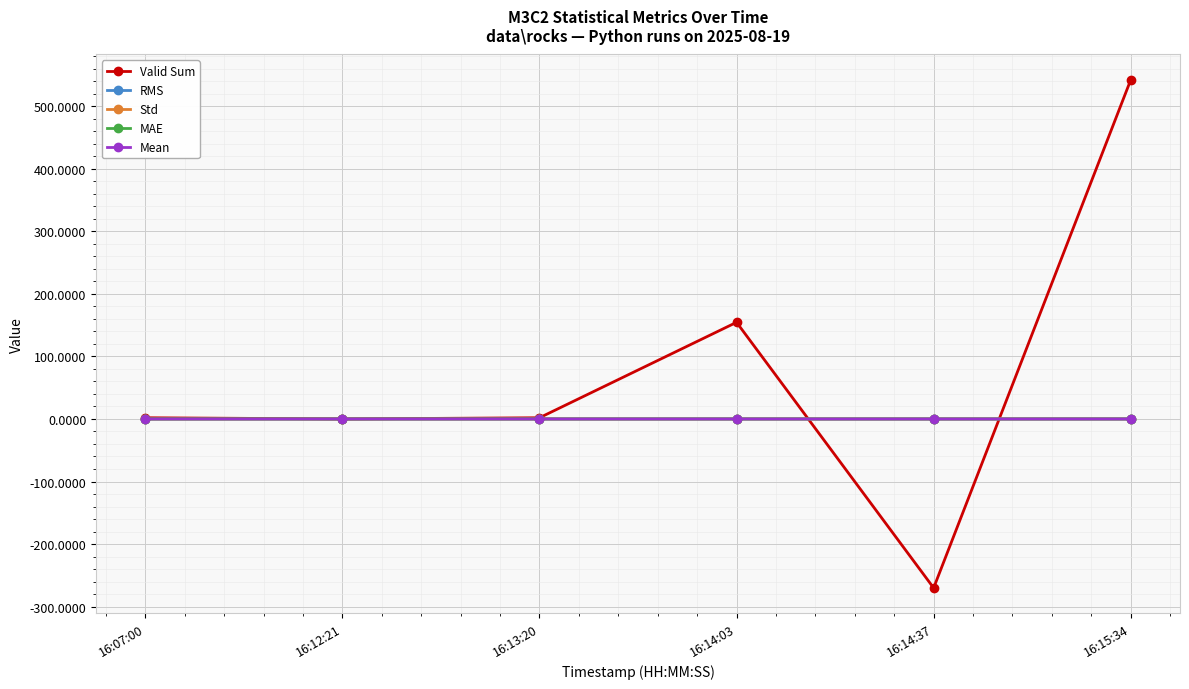

Is it true that Valid Sum equals -270.1 at 16:14:37?

True